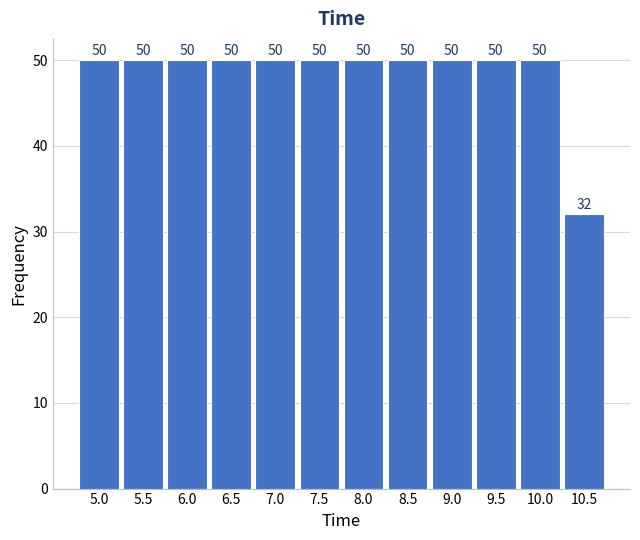

Reading left to right, extract all data points from this chart.

5.0=50	5.5=50	6.0=50	6.5=50	7.0=50	7.5=50	8.0=50	8.5=50	9.0=50	9.5=50	10.0=50	10.5=32